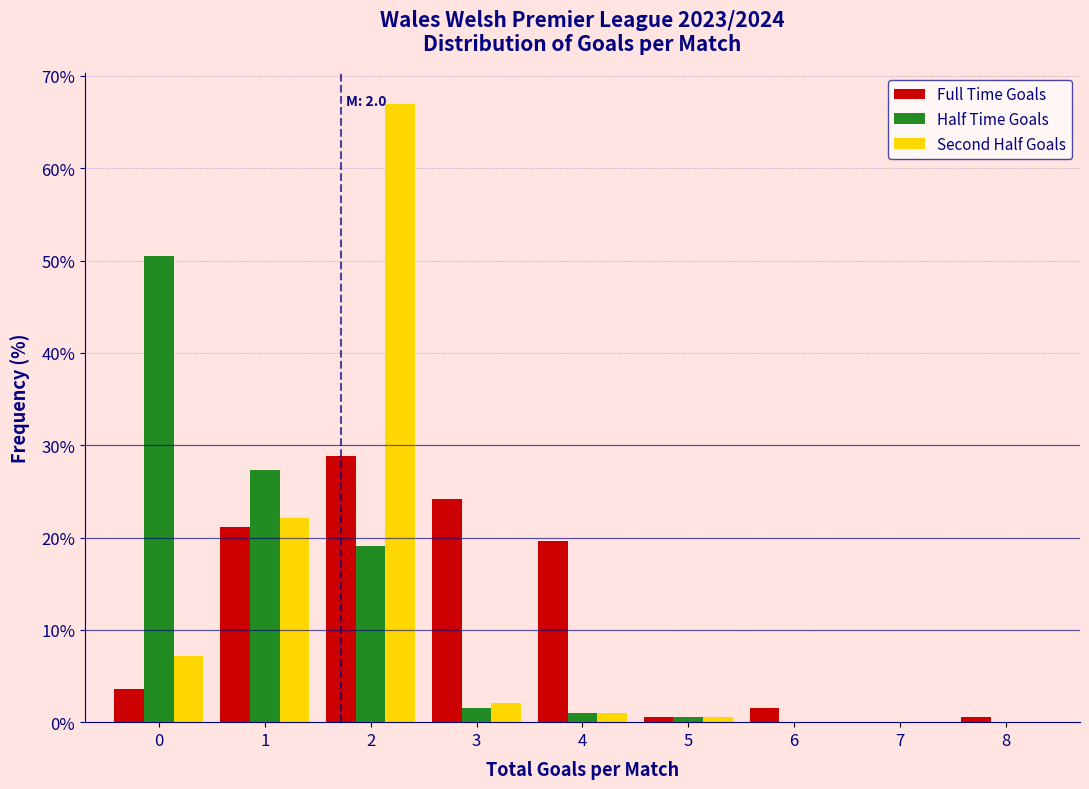

Reading left to right, extract all data points from this chart.

Full Time Goals: 0=3.6	1=21.1	2=28.9	3=24.2	4=19.6	5=0.5	6=1.5	7=0.0	8=0.5
Half Time Goals: 0=50.5	1=27.3	2=19.1	3=1.5	4=1.0	5=0.5	6=0.0	7=0.0	8=0.0
Second Half Goals: 0=7.2	1=22.2	2=67.0	3=2.1	4=1.0	5=0.5	6=0.0	7=0.0	8=0.0